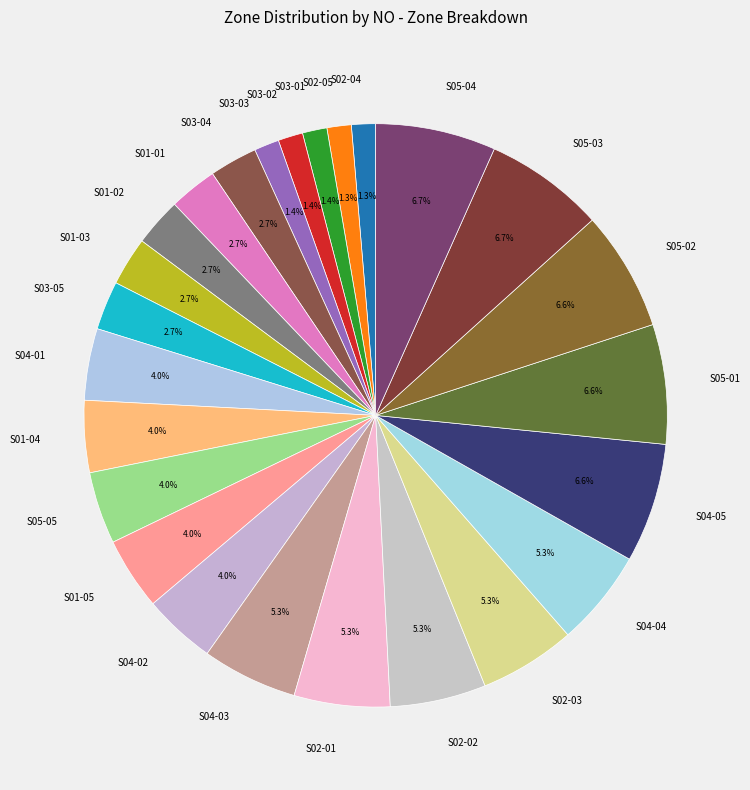

Is it true that S03-03 is 8% of the pie?

False